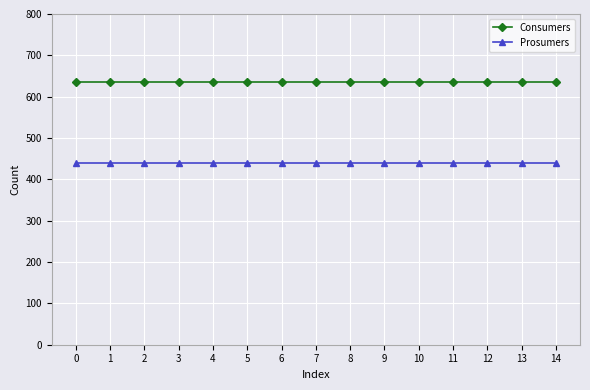

Reading left to right, transcribe all the data shown in this chart.

Consumers: 0=635	1=635	2=635	3=635	4=635	5=635	6=635	7=635	8=635	9=635	10=635	11=635	12=635	13=635	14=635
Prosumers: 0=440	1=440	2=440	3=440	4=440	5=440	6=440	7=440	8=440	9=440	10=440	11=440	12=440	13=440	14=440